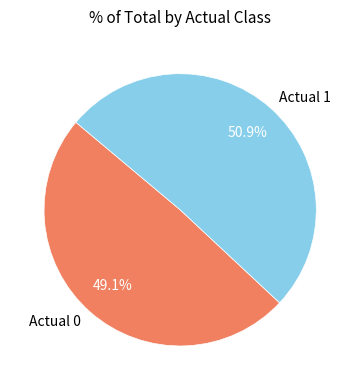

How many slices are in this pie chart?

2